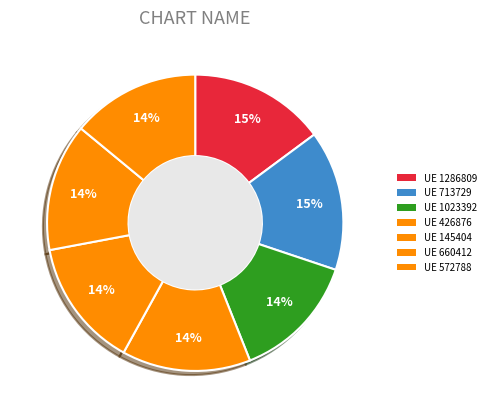

Count the number of slices in the pie.

7